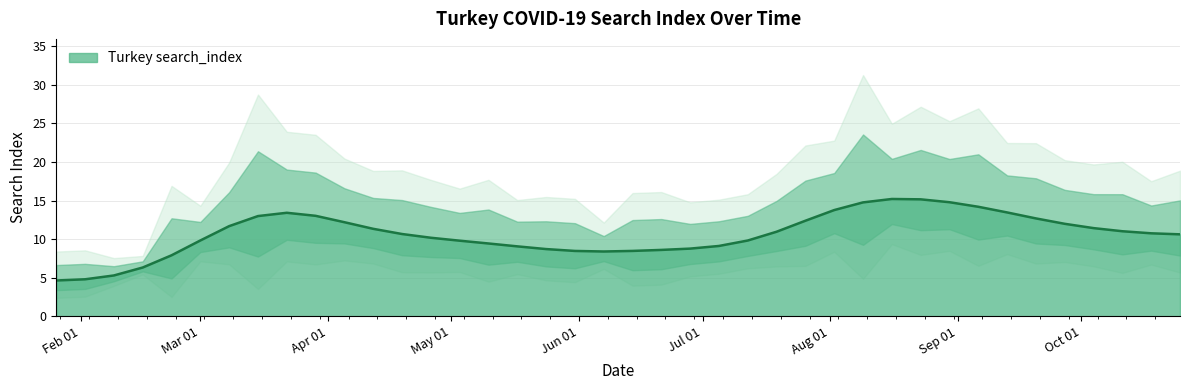

Between 2020-03-08 and 2020-08-09, which is larger?

2020-08-09